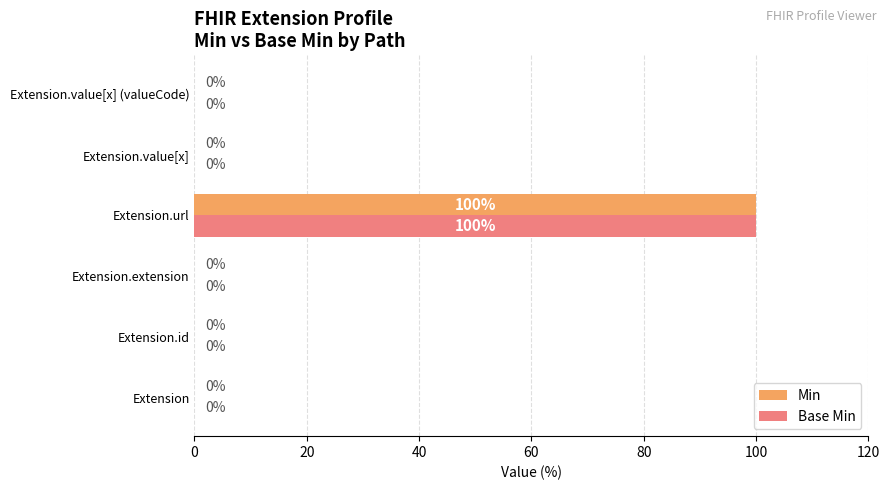

What is the approximate value of Min at Extension.url, to the nearest 50?

100